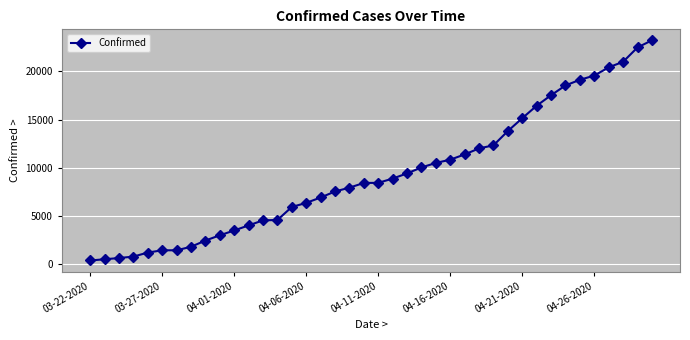

What is the difference between the second highest and minimum values?

22078